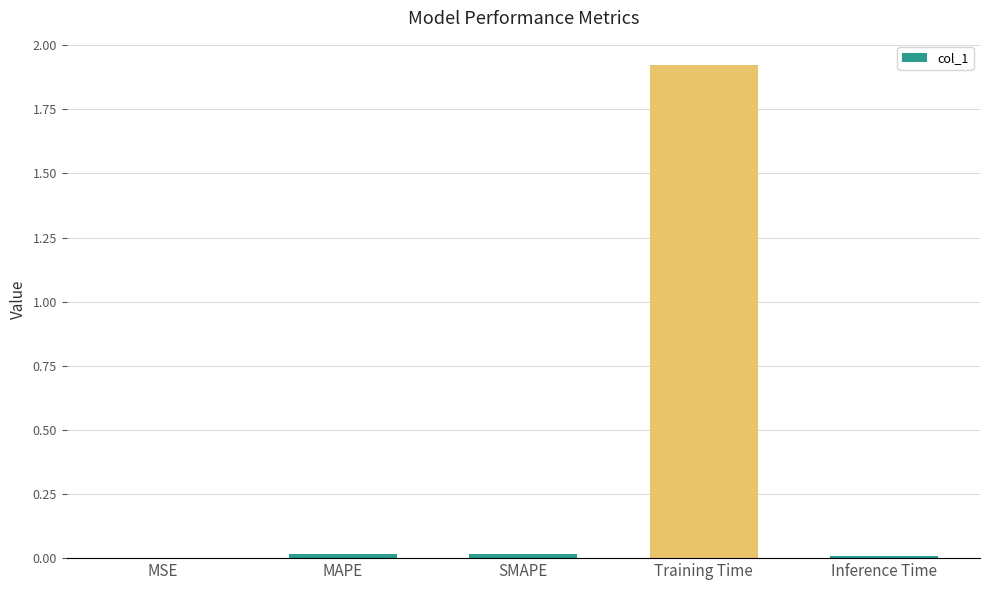

The chart shows a value of 0.0 at MAPE. True or false?

True